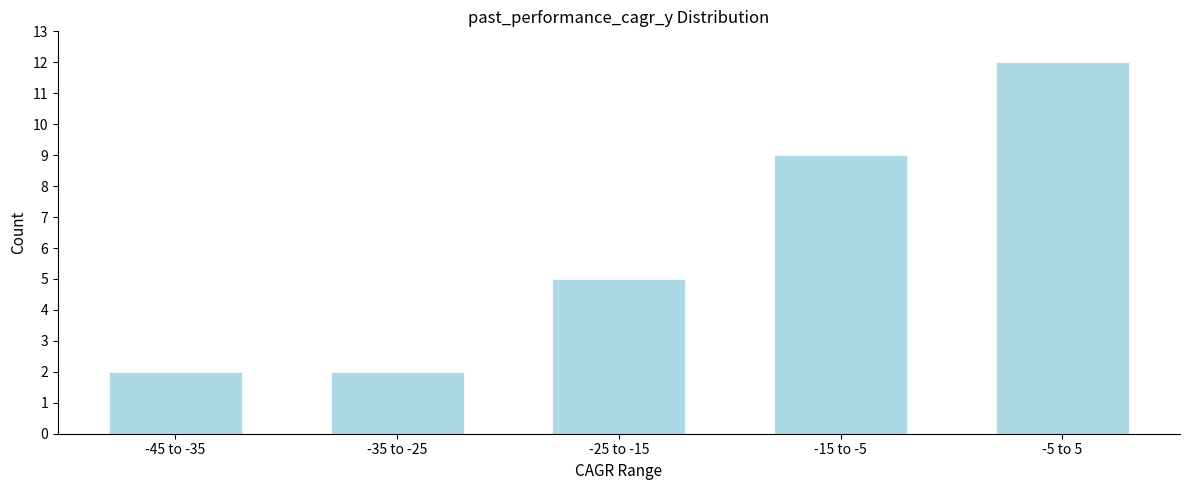

Reading left to right, transcribe all the data shown in this chart.

-45 to -35=2	-35 to -25=2	-25 to -15=5	-15 to -5=9	-5 to 5=12